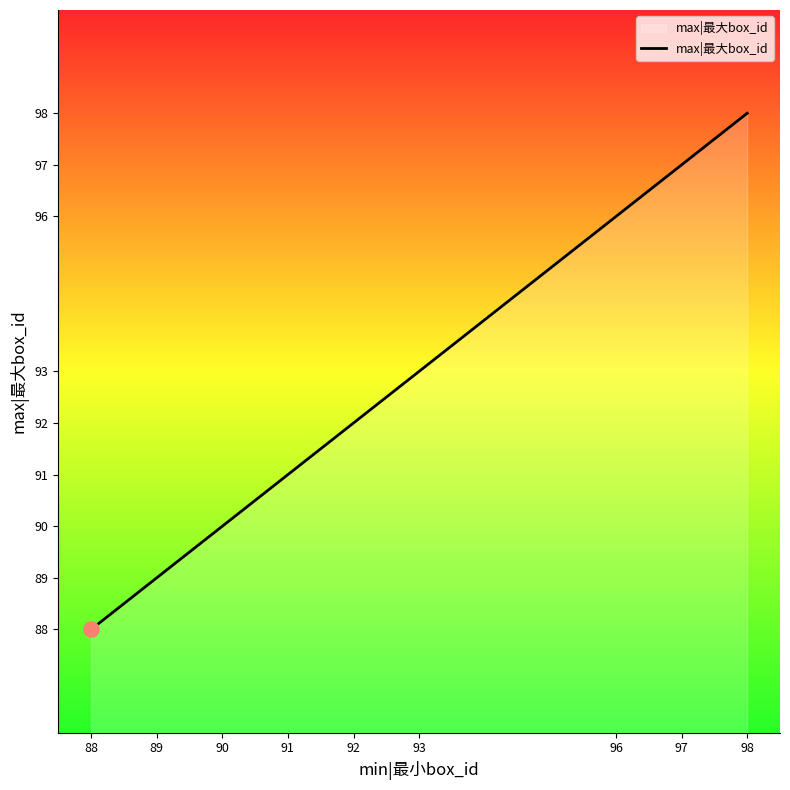

Between 89 and 93, which is larger?

93